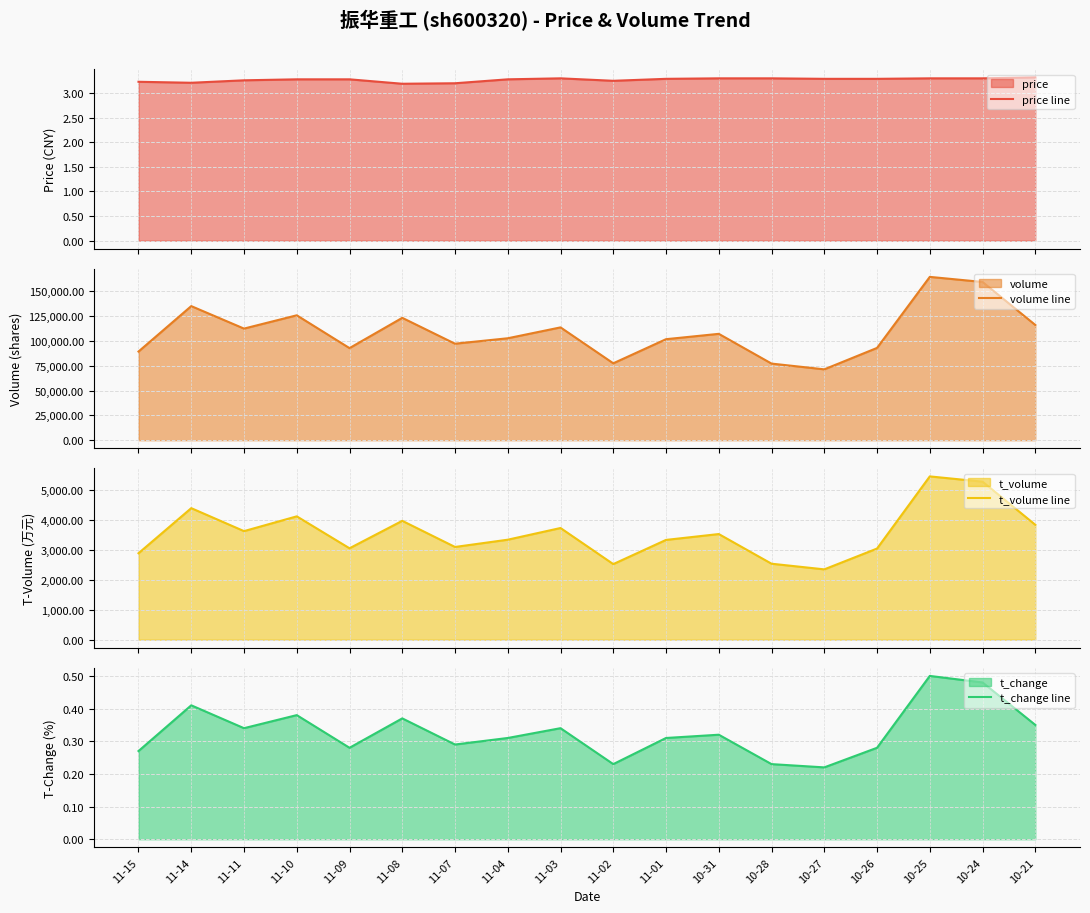

Which series has the largest total across all categories?

volume line